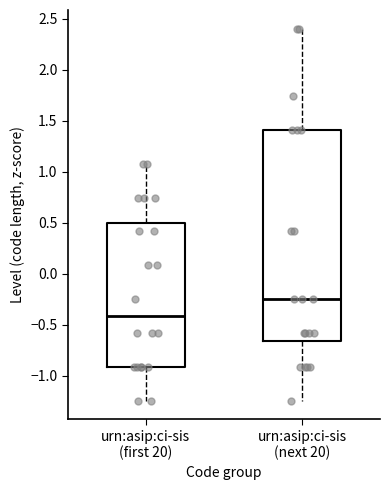

Which box has the lowest median line?

urn:asip:ci-sis (first 20)